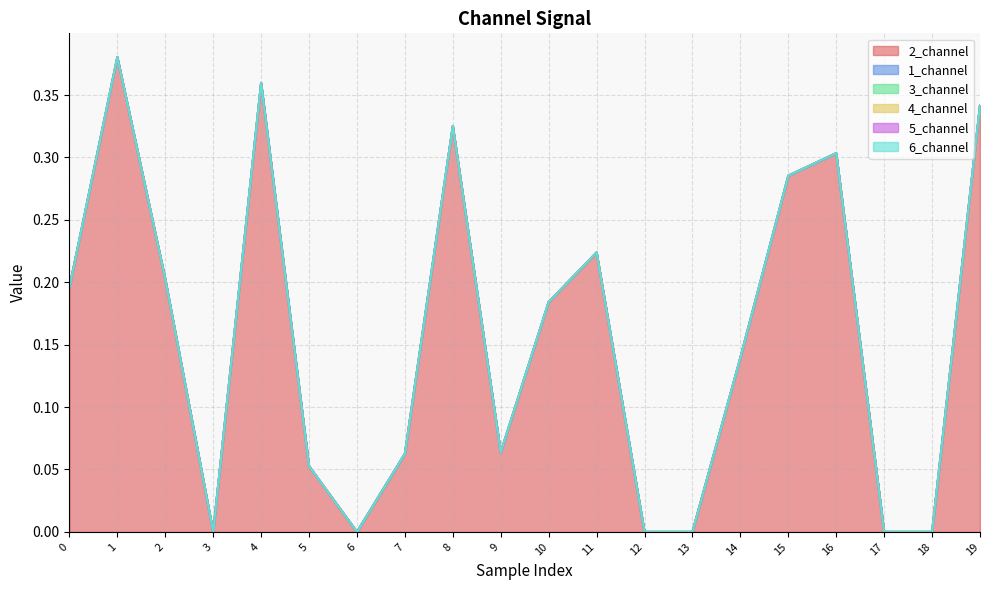

Between 10 and 19, which series saw the biggest shift?

2_channel